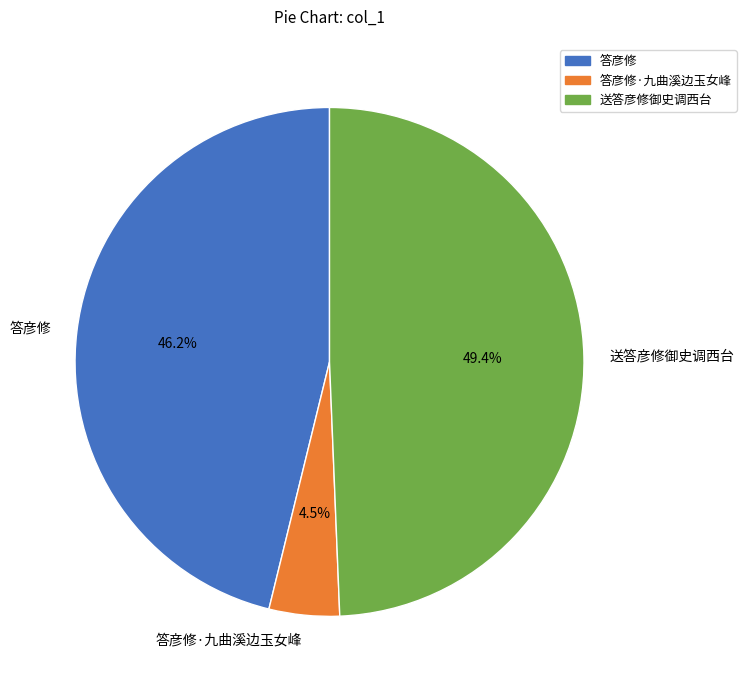

To the nearest percent, what percentage of the pie is 送答彦修御史调西台?

49%